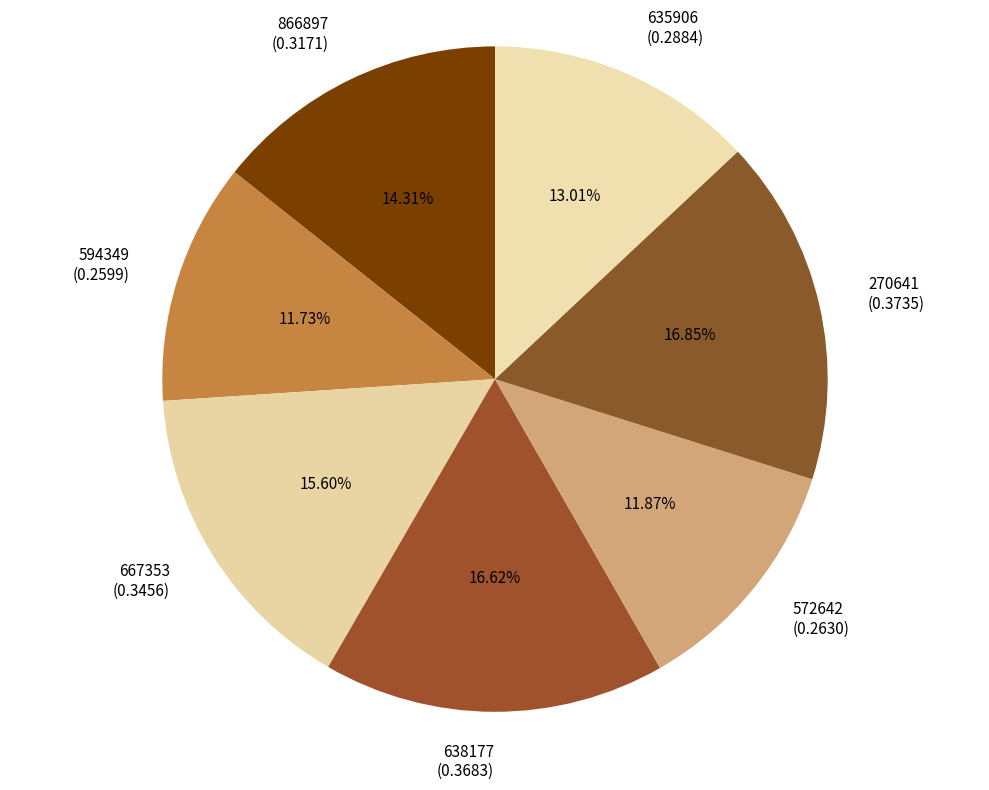

Does any single category account for the majority?

No